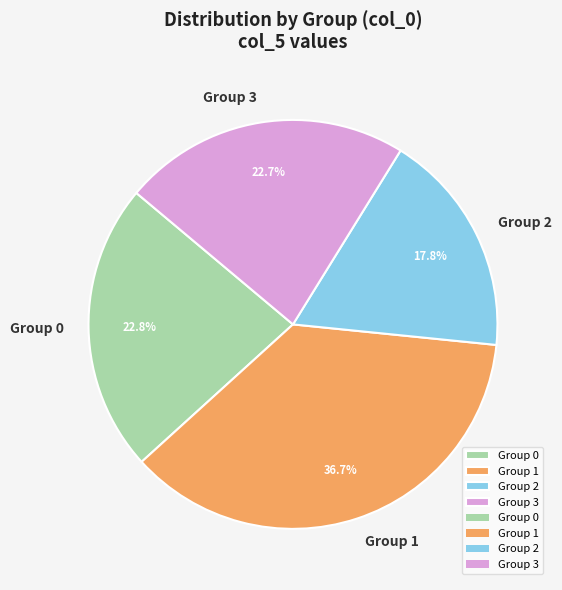

Is there any slice that represents more than half of the pie?

No